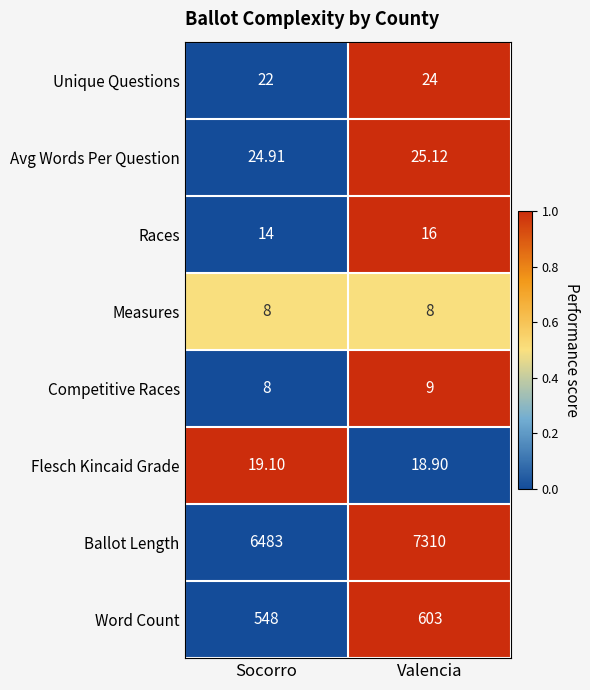

List the series in order of their peak value, lowest first.

Measures, Competitive Races, Races, Flesch Kincaid Grade, Unique Questions, Avg Words Per Question, Word Count, Ballot Length